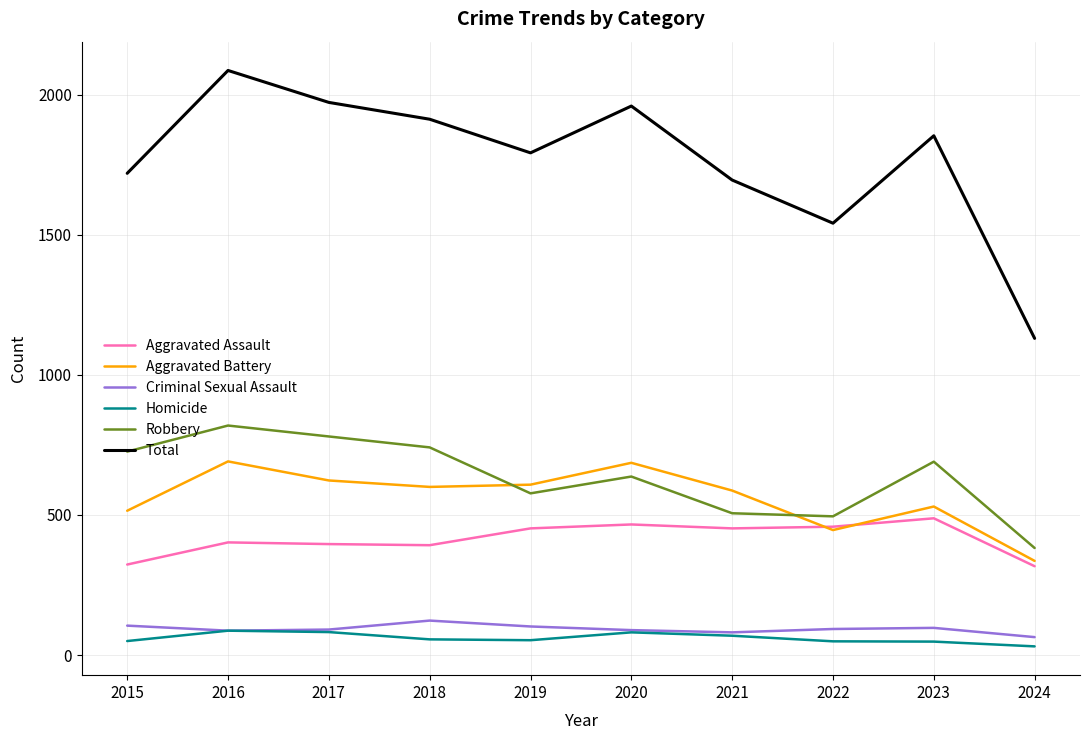

True or false: Aggravated Battery and Total intersect in this chart.

False